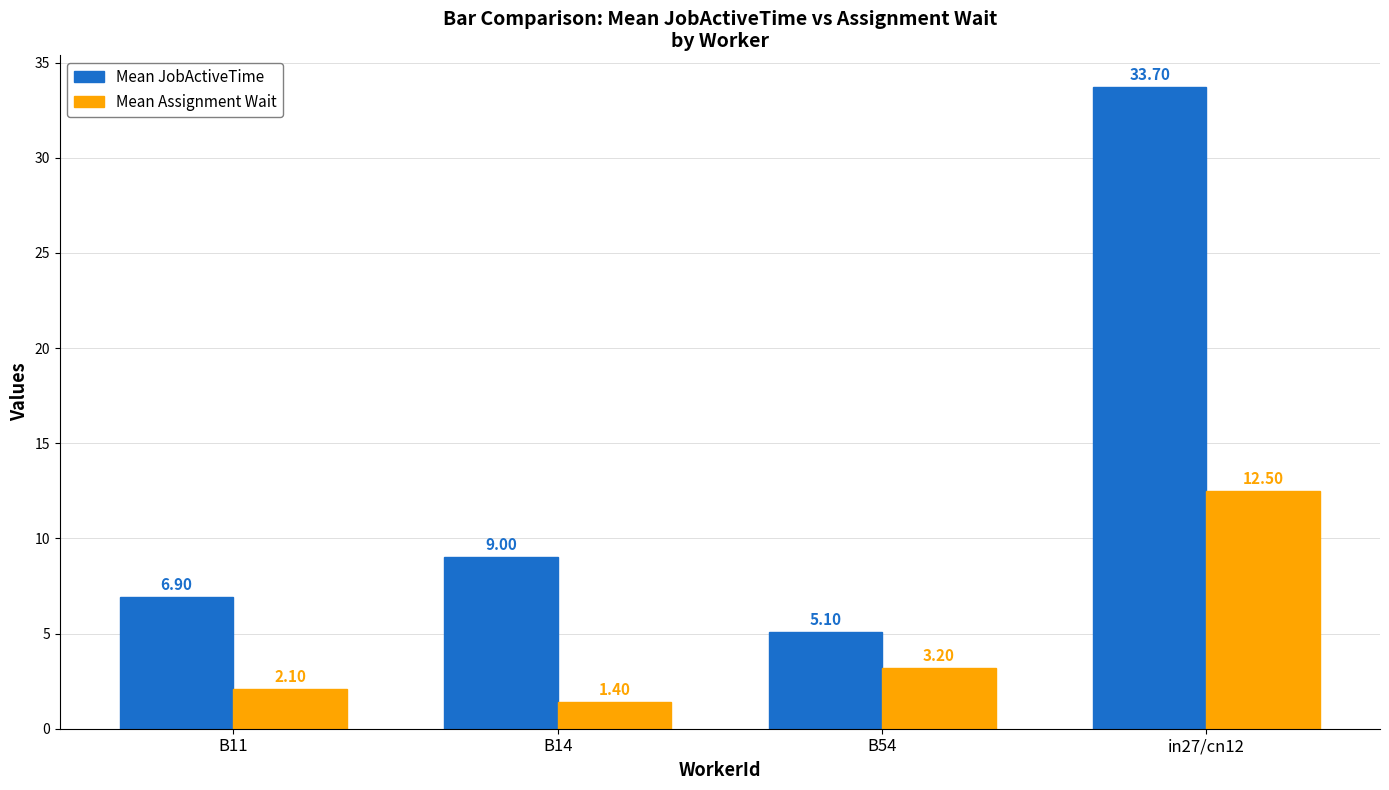

At which label does Mean Assignment Wait reach its minimum?

B14